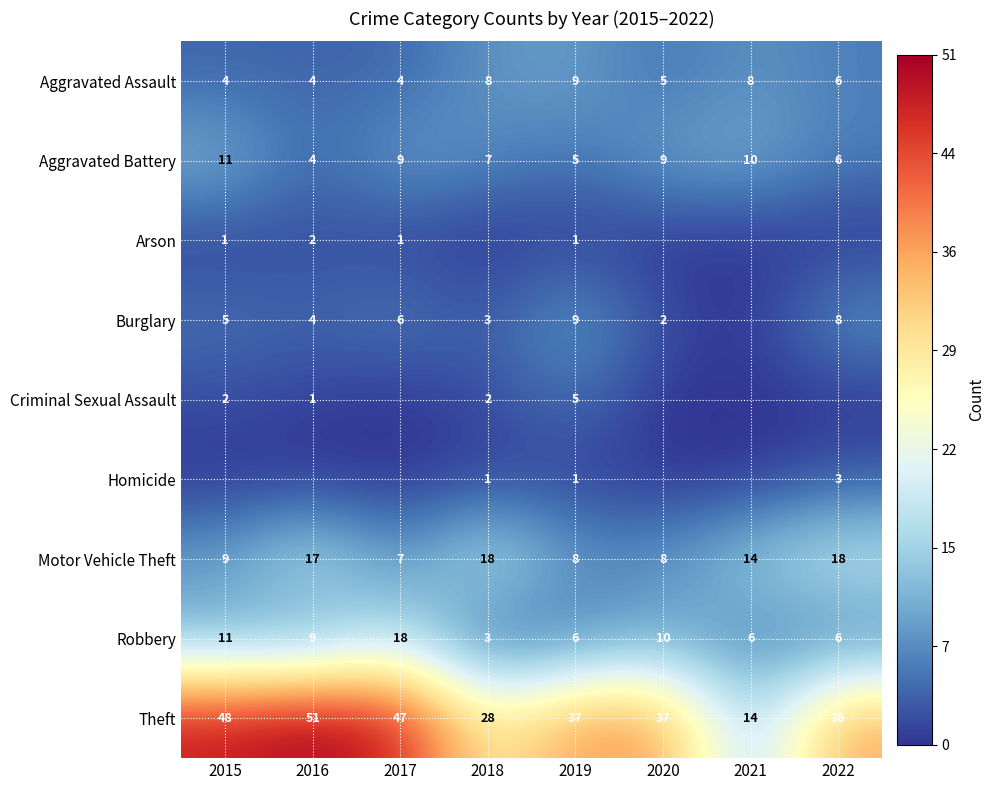

Which category has the highest value across all series?

2016